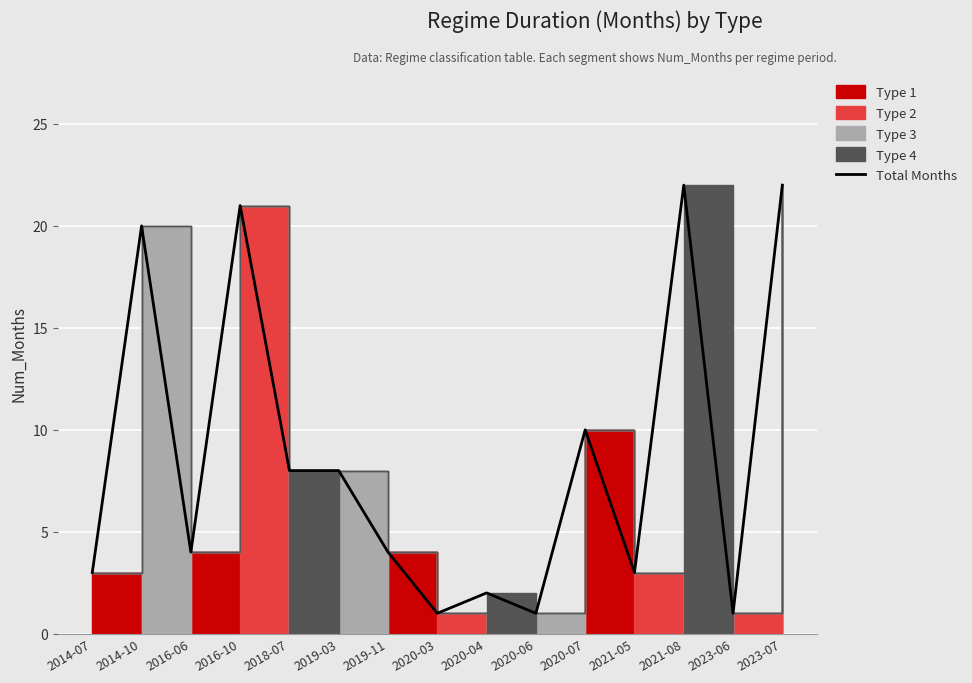

How many values exceed 4?

7